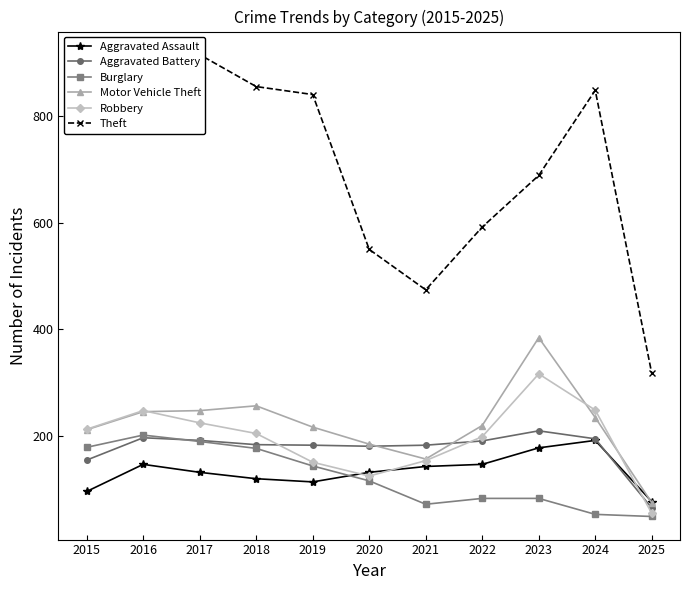

List the series in order of their peak value, highest first.

Theft, Motor Vehicle Theft, Robbery, Aggravated Battery, Burglary, Aggravated Assault